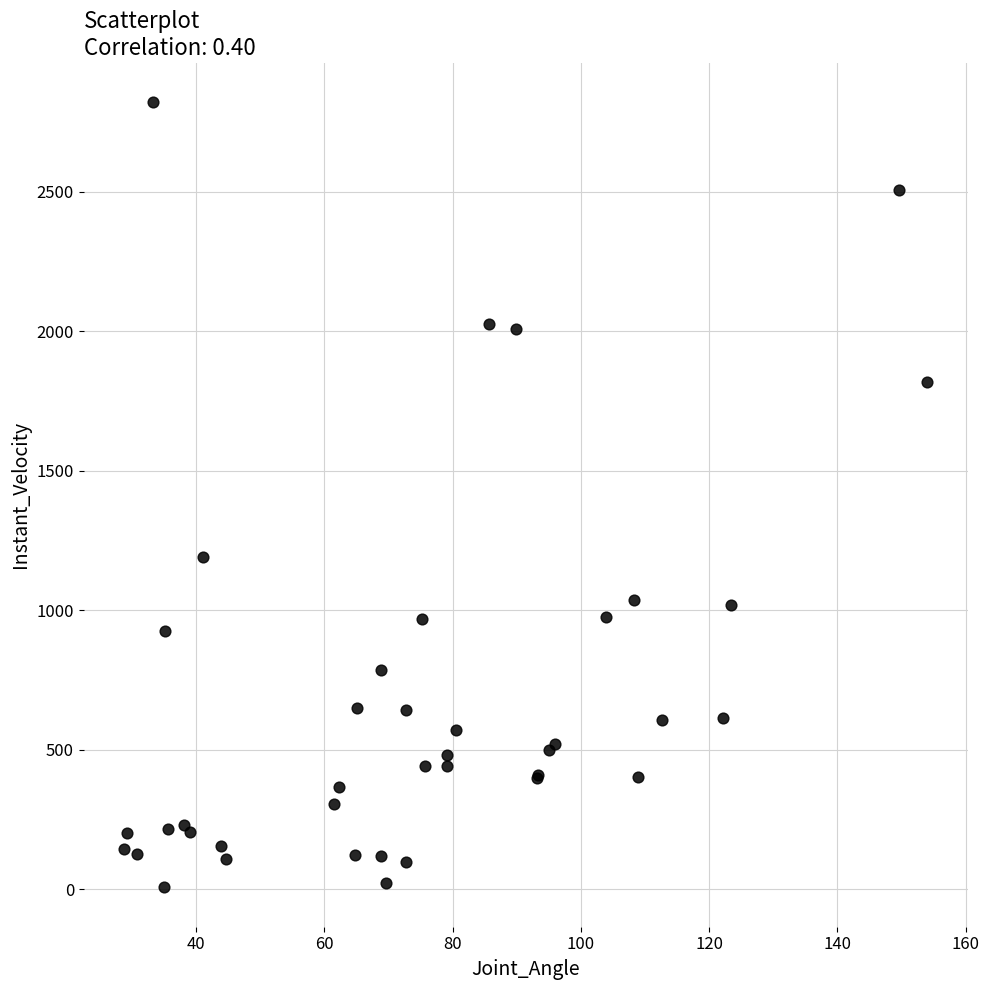

What Y value in the scatter plot is closest to 1413?

1192.6